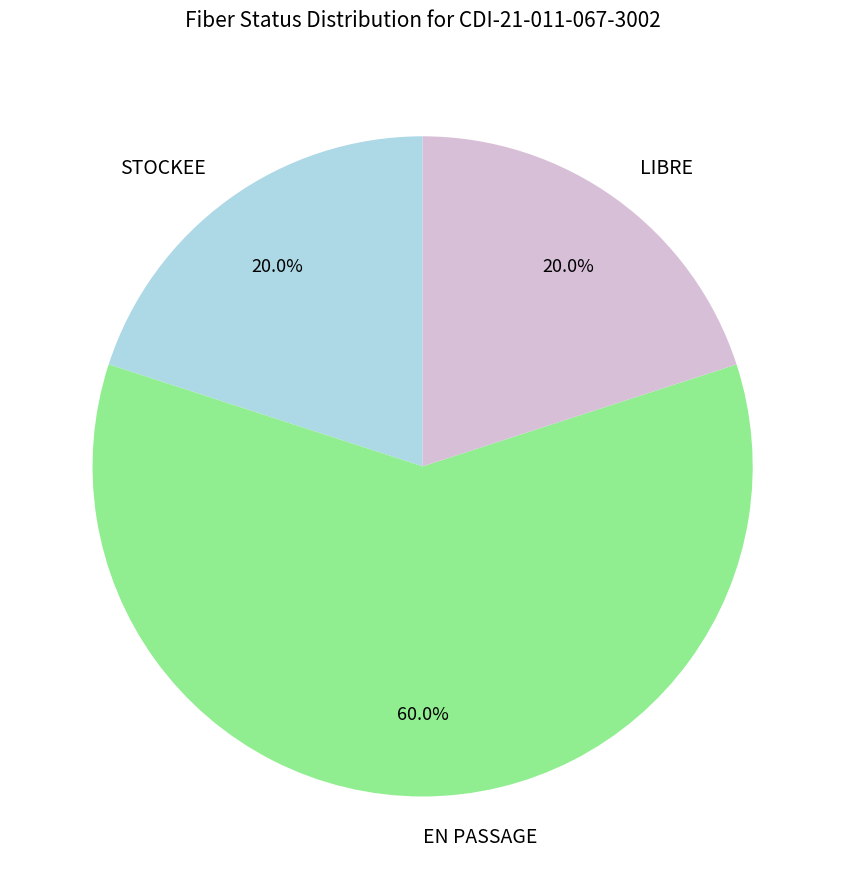

The EN PASSAGE slice represents 60% of the pie. True or false?

True